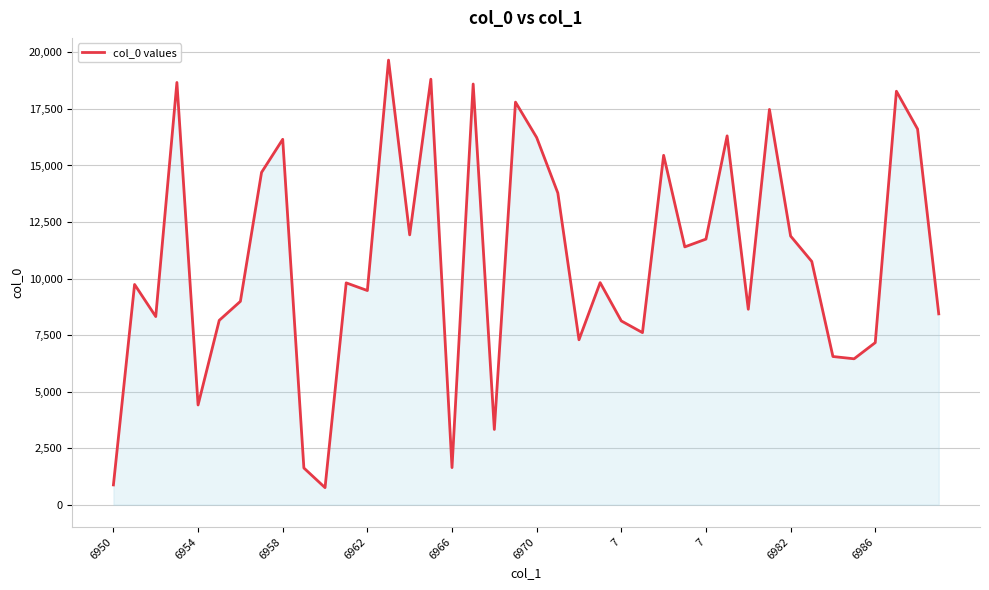

What is the smallest value displayed?

756